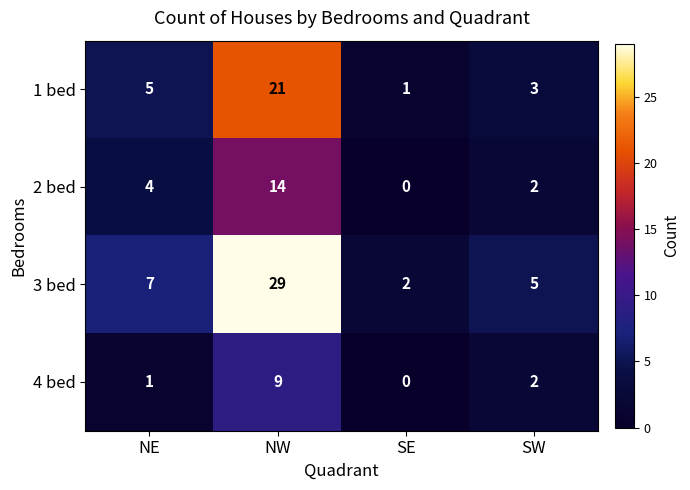

Which category has the highest value across all series?

NW